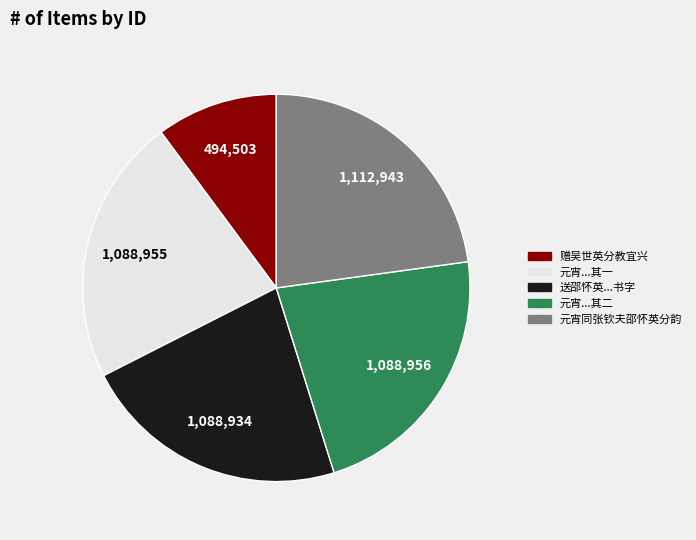

How many slices are in this pie chart?

5